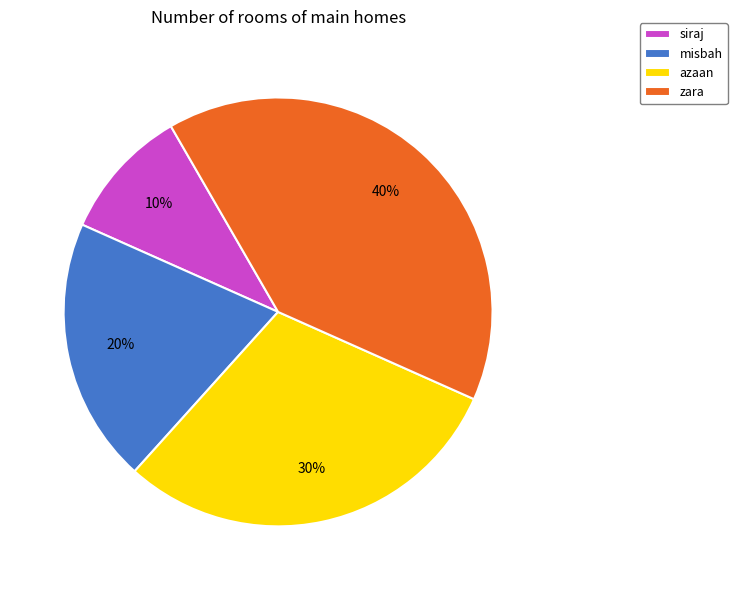

To the nearest percent, what is the difference between the largest and smallest slice percentages?

30%